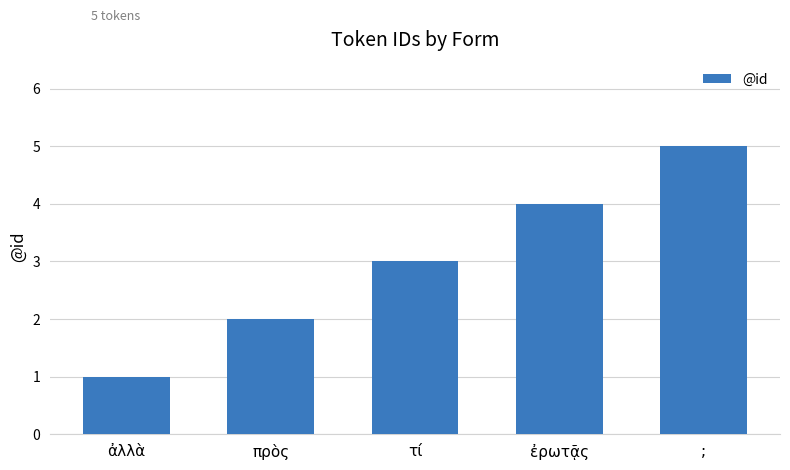

What is the average value?

3